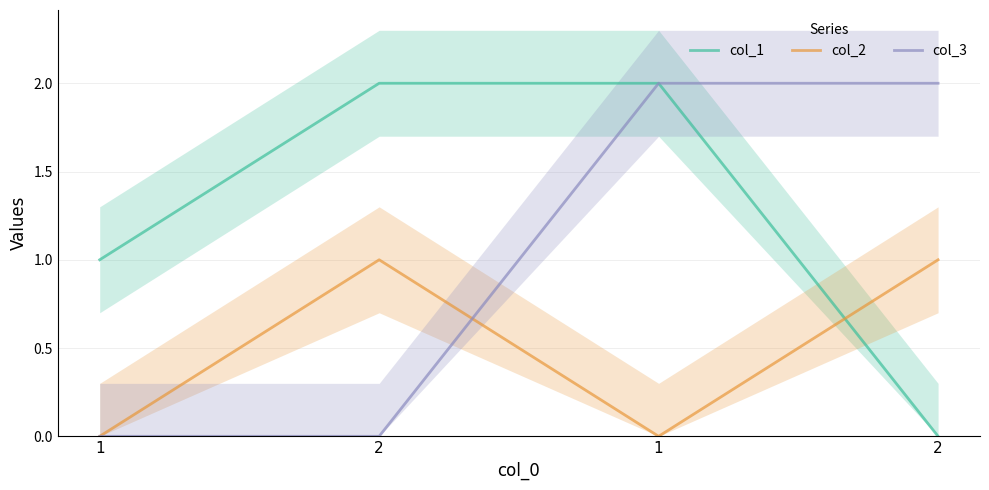

Count the number of data series in this chart.

3